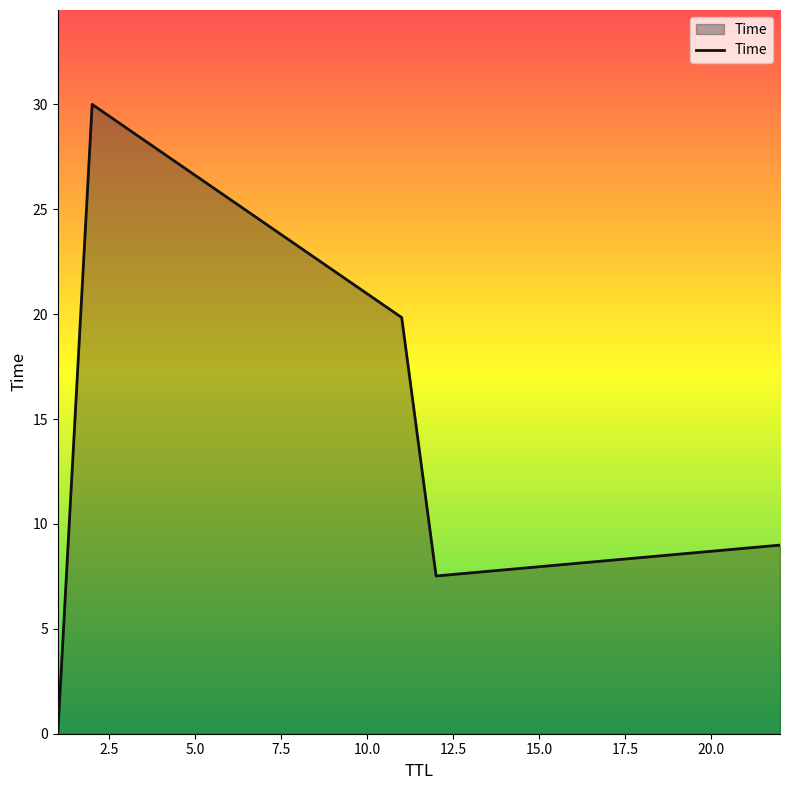

What is the average value?

13.3